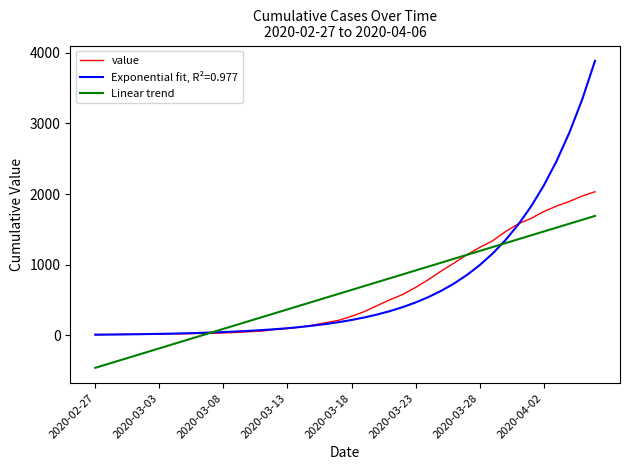

What is the minimum value shown in the chart?

-457.5